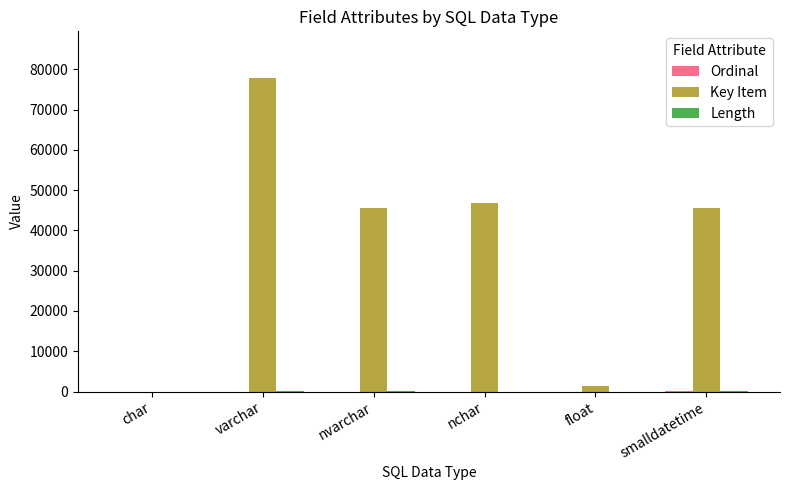

At which label does Key Item reach its peak?

varchar